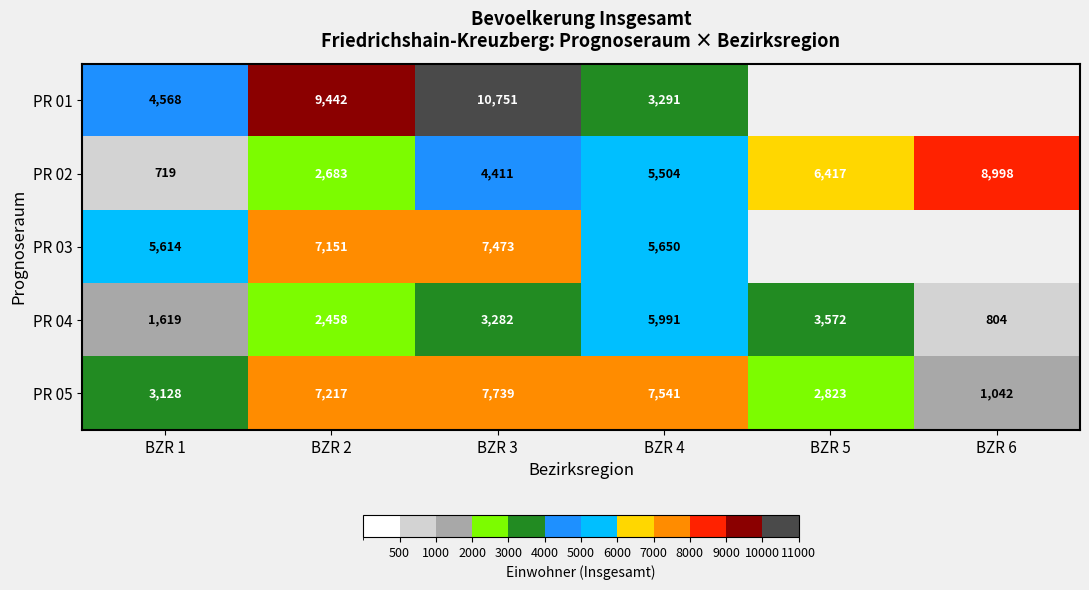

Rank the categories by PR 04 value from highest to lowest.

BZR 4, BZR 5, BZR 3, BZR 2, BZR 1, BZR 6